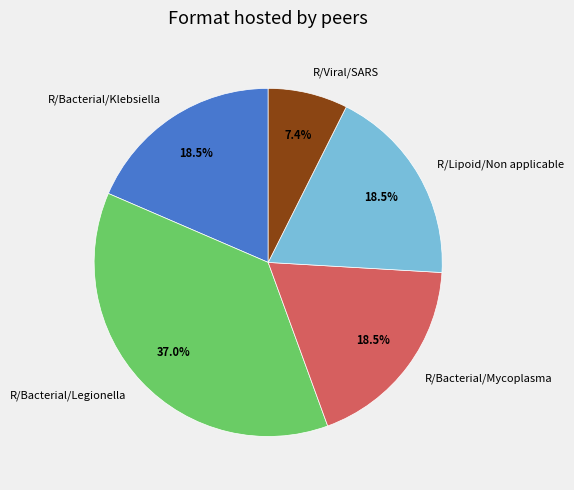

What is the largest slice in the pie chart?

R/Bacterial/Legionella